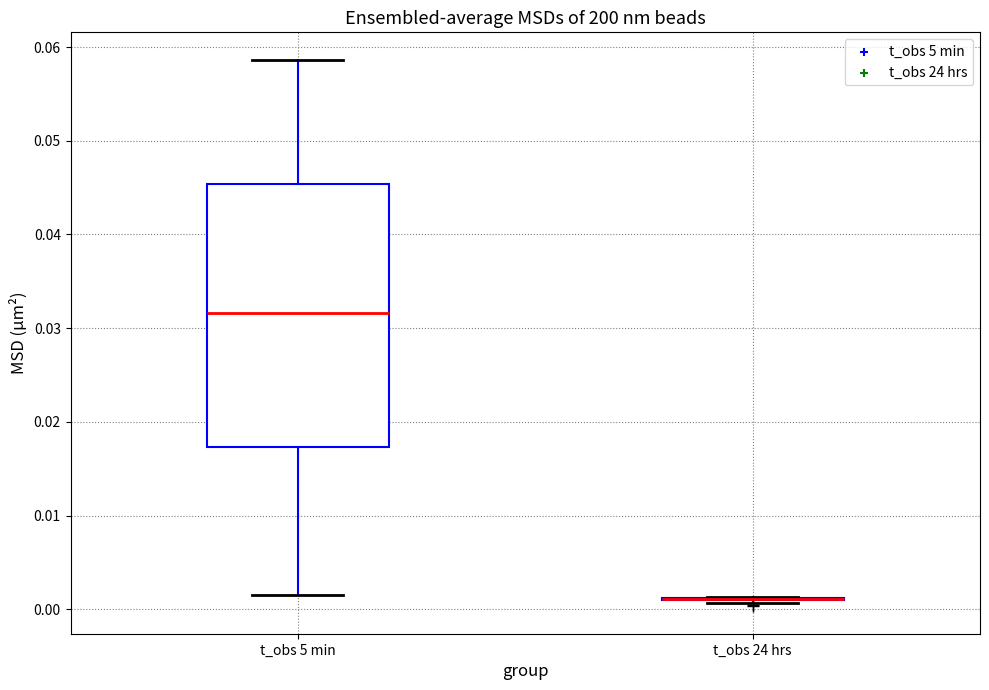

Where does the lower whisker of the box for t_obs 5 min end on the y-axis? The values are not printed on the chart, so give them approximately, as read against the axis.

0.002